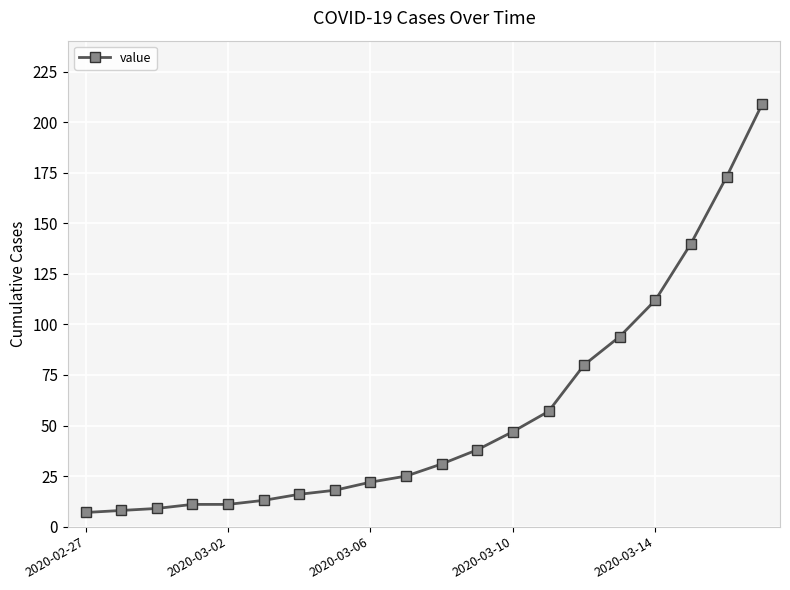

What is the minimum value shown in the chart?

7